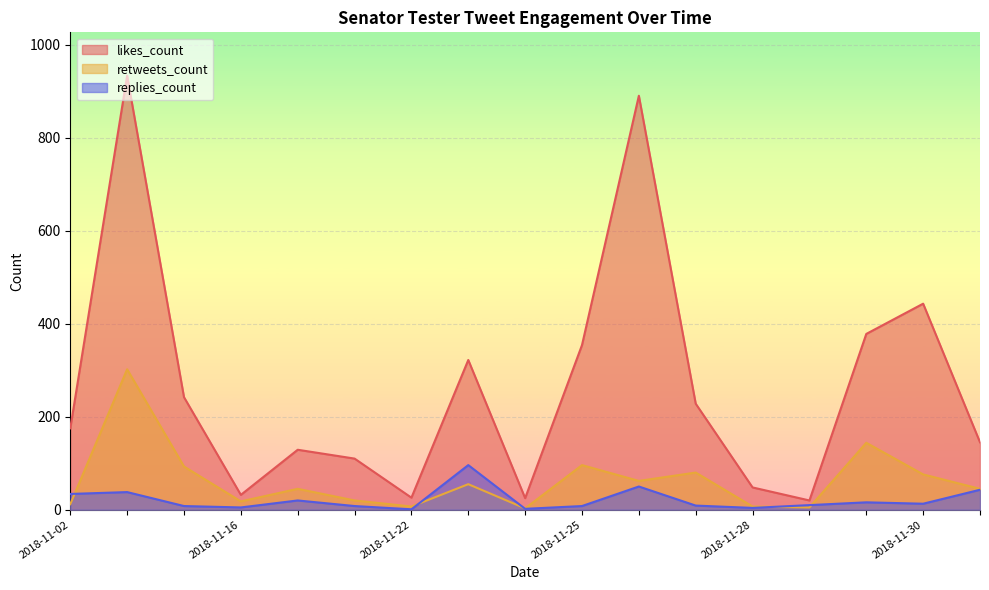

Does the chart display data point markers on the line(s)?

No